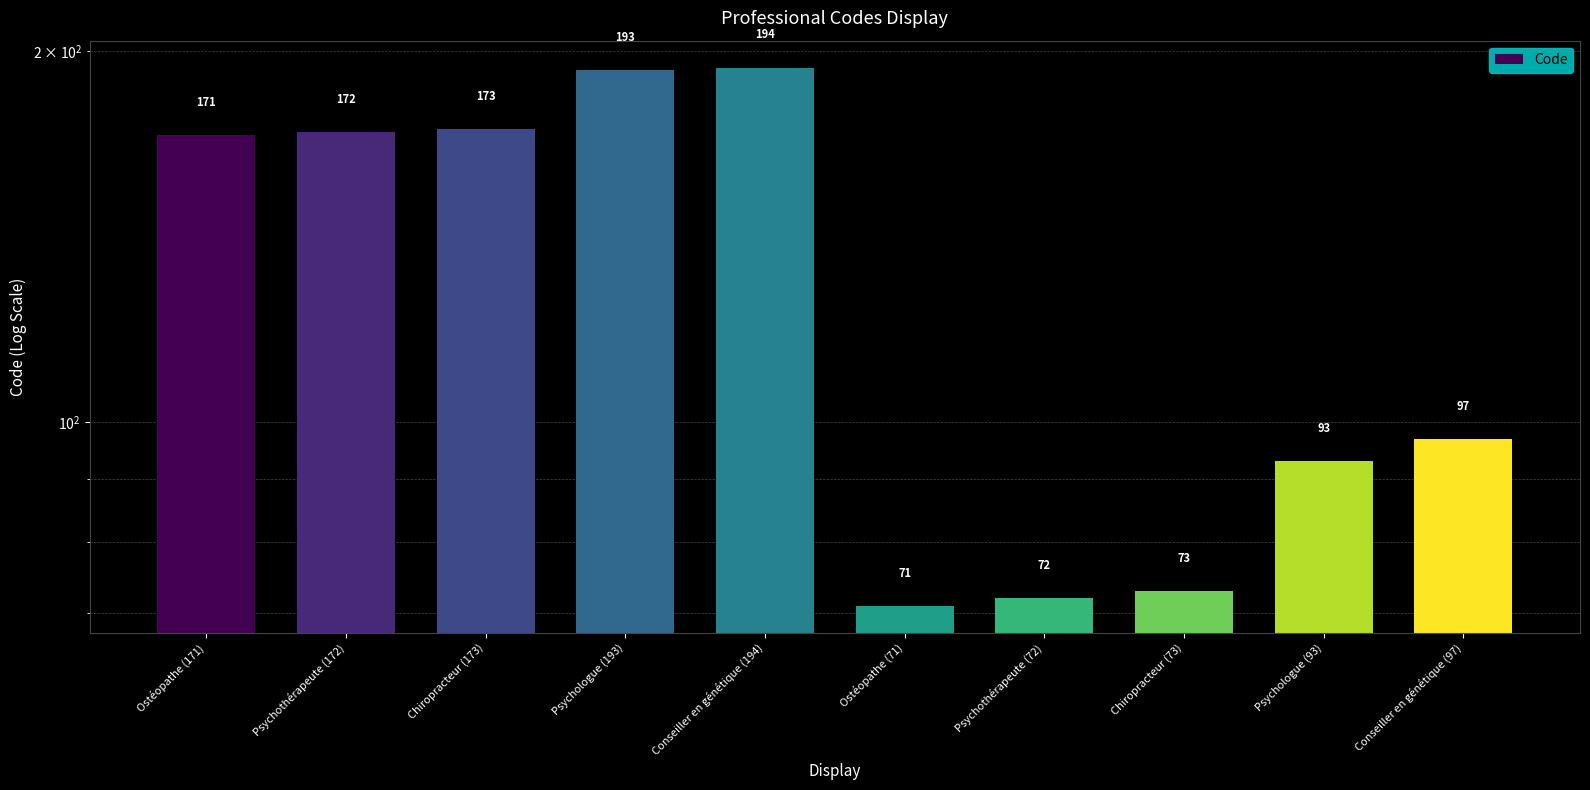

Rank the categories by value from highest to lowest.

Conseiller en génétique (194), Psychologue (193), Chiropracteur (173), Psychothérapeute (172), Ostéopathe (171), Conseiller en génétique (97), Psychologue (93), Chiropracteur (73), Psychothérapeute (72), Ostéopathe (71)